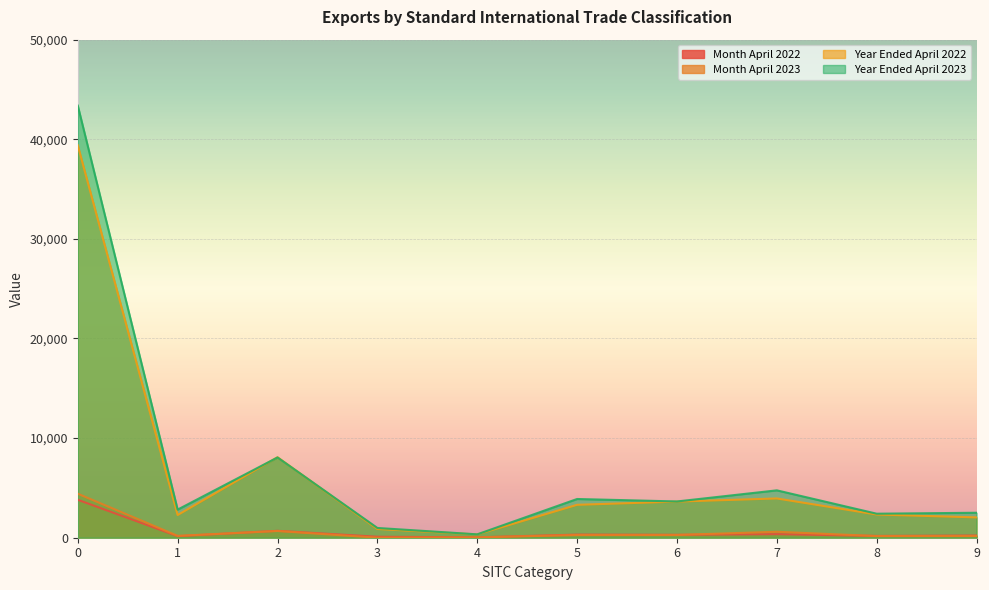

Reading right to left, what are all the values shown in this chart?

month_april_2022: 9=218.6	8=180.1	7=358.2	6=290.8	5=313.5	4=40.1	3=99.5	2=692.9	1=157.4	0=3808.5
month_april_2023: 9=171.9	8=165.2	7=597.8	6=278.6	5=274.0	4=30.1	3=3.6	2=676.1	1=187.2	0=4416.8
year_ended_april_2022: 9=2041.8	8=2330.4	7=3943.3	6=3628.0	5=3304.4	4=332.0	3=877.4	2=8082.0	1=2279.9	0=39396.4
year_ended_april_2023: 9=2507.0	8=2411.0	7=4755.8	6=3640.4	5=3888.2	4=338.6	3=980.6	2=8057.6	1=2822.4	0=43380.2